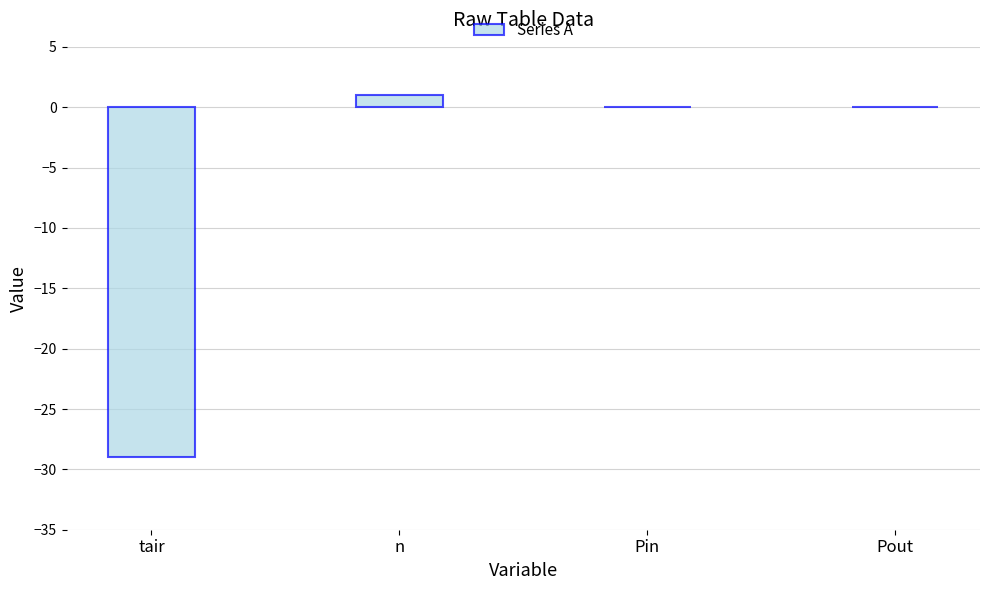

What is the change in value from n to Pout?

-1